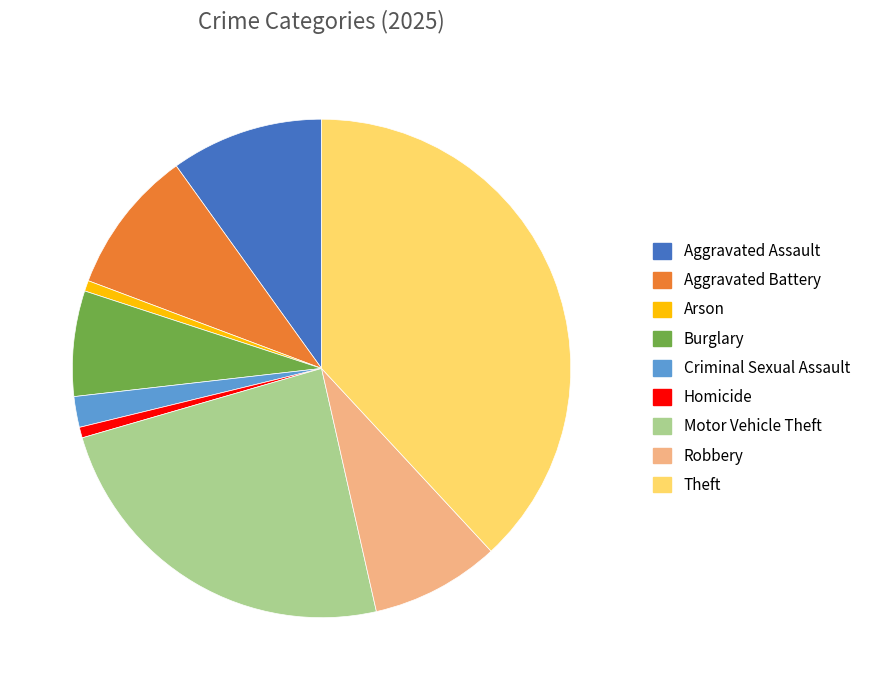

How many slices are in this pie chart?

9